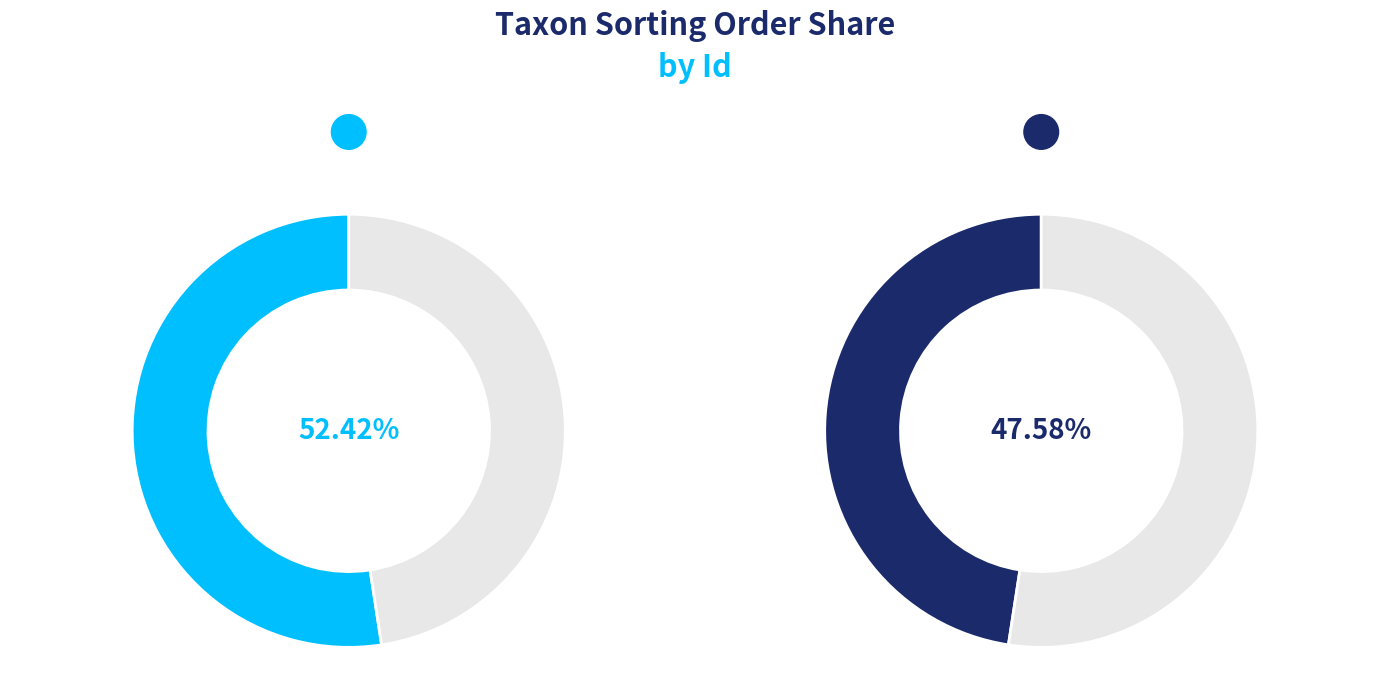

Count the number of slices in the pie.

2